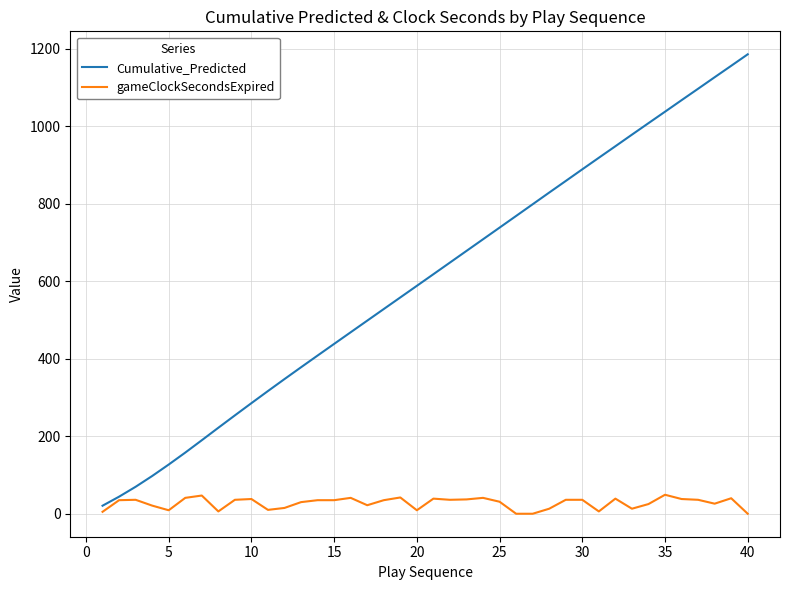

Which series has the largest total across all categories?

Cumulative_Predicted